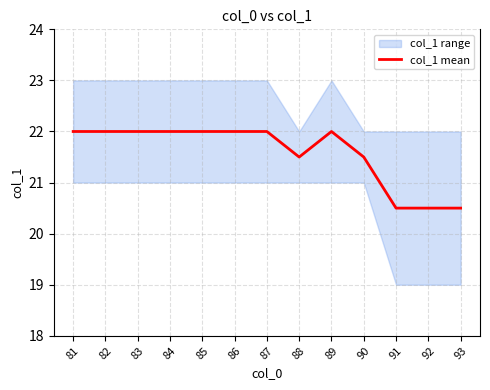

Approximately how many times larger is the value at 85 compared to 88?

1.0